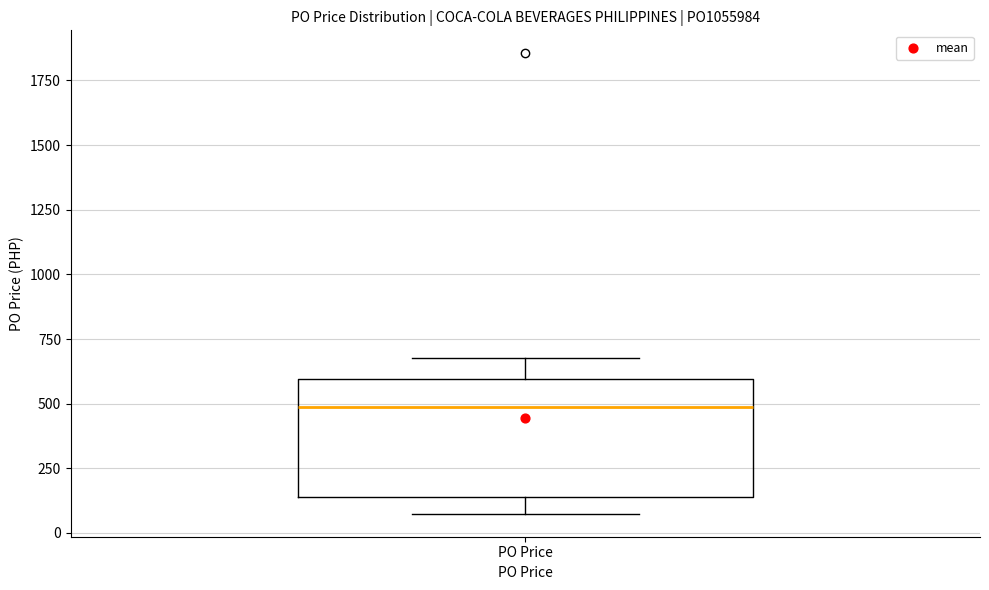

Transcribe this box plot: give where the median line is, the range the box spans, and where the two whiskers end, as read against the y-axis. The values are not printed on the chart, so give them approximately, as read against the axis.

median 500, box 150 to 600, whiskers 50 to 700